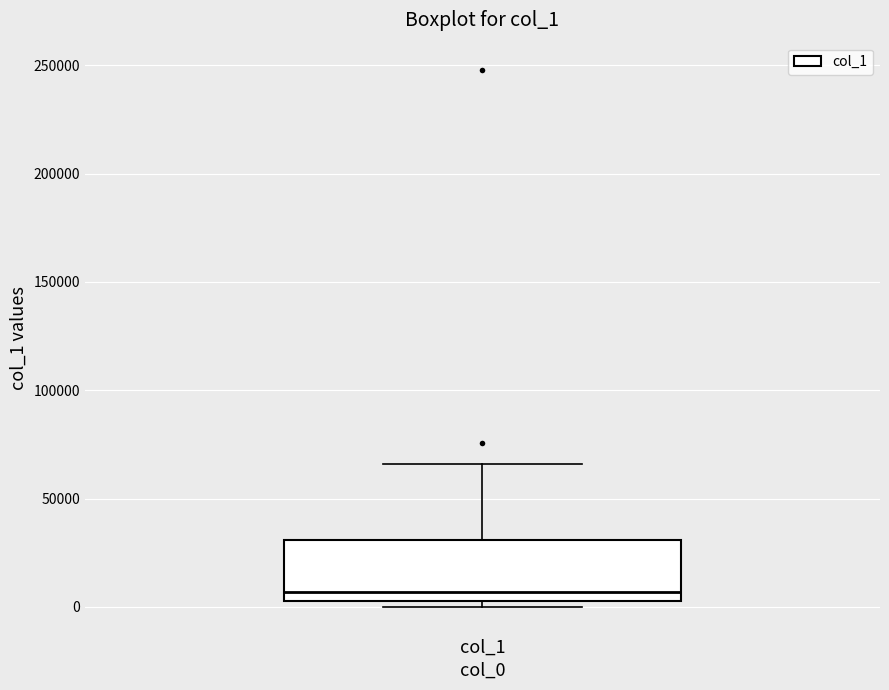

Where is the lower edge of the box for col_1 on the y-axis? The values are not printed on the chart, so give them approximately, as read against the axis.

5000